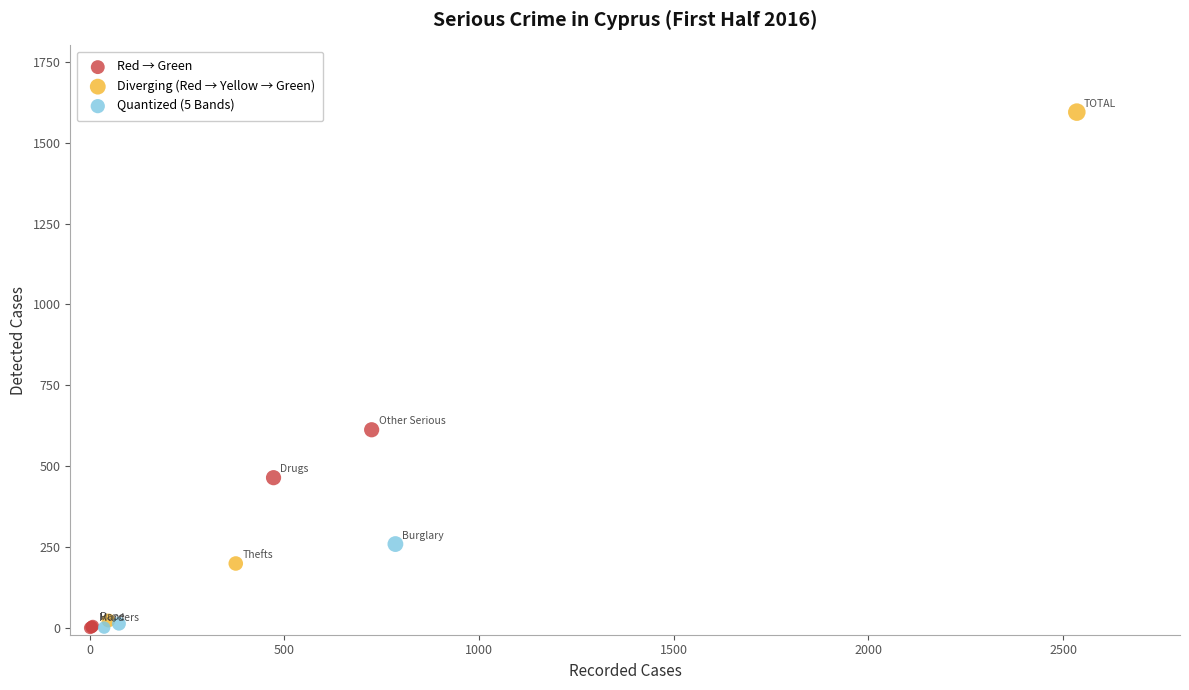

Which series has the widest spread of Y values?

Diverging (Red → Yellow → Green)